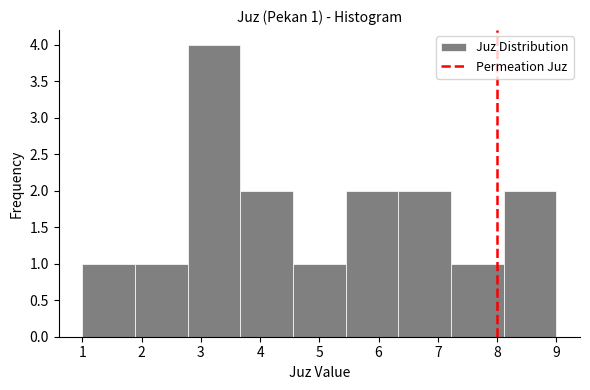

Over which range of the x-axis is the bar tallest?

2.8 to 3.7